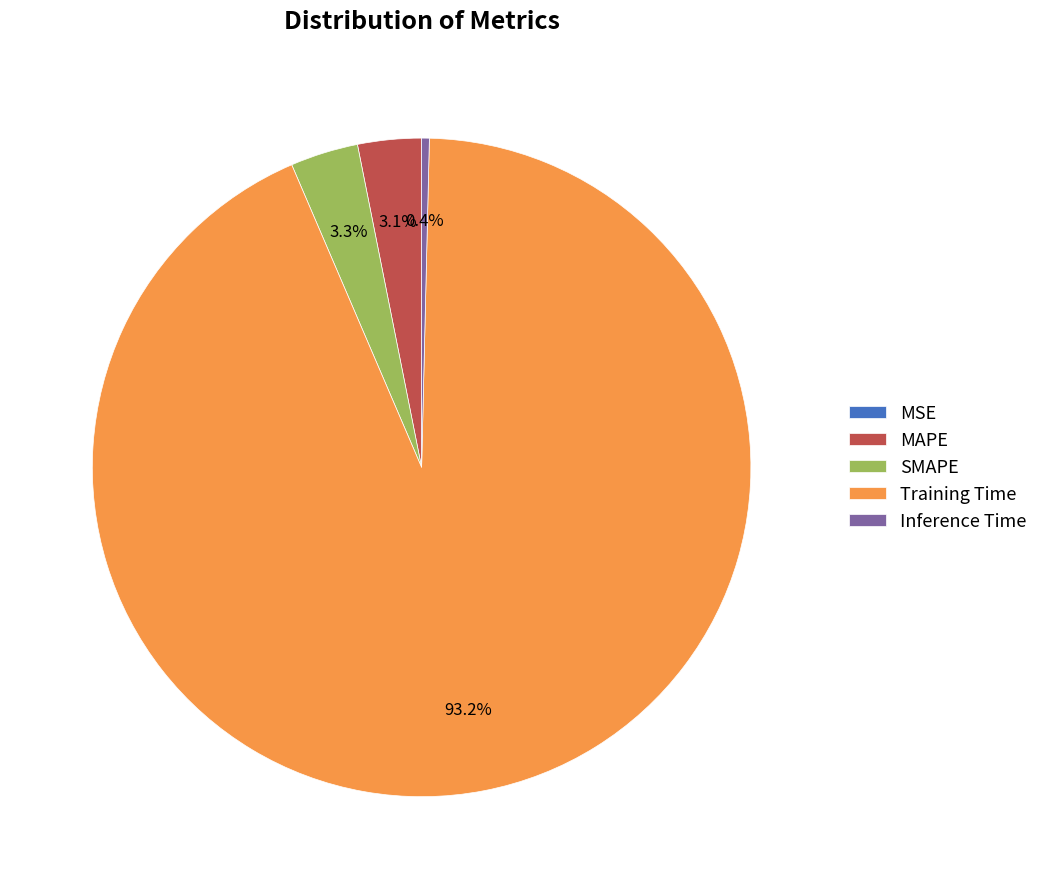

Between MAPE and Inference Time, which is larger?

MAPE